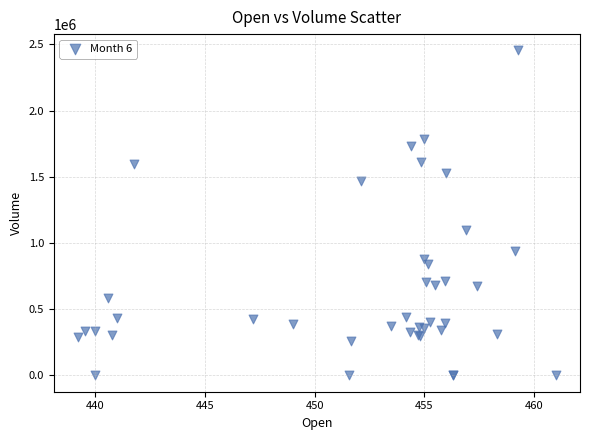

What Y value in the scatter plot is closest to 1227440?

1100631